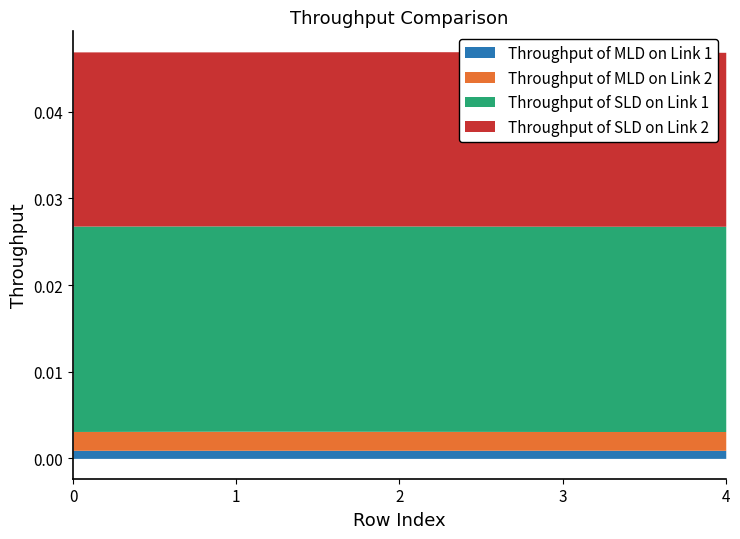

What are all the series names shown in the legend?

Throughput of MLD on Link 1, Throughput of MLD on Link 2, Throughput of SLD on Link 1, Throughput of SLD on Link 2